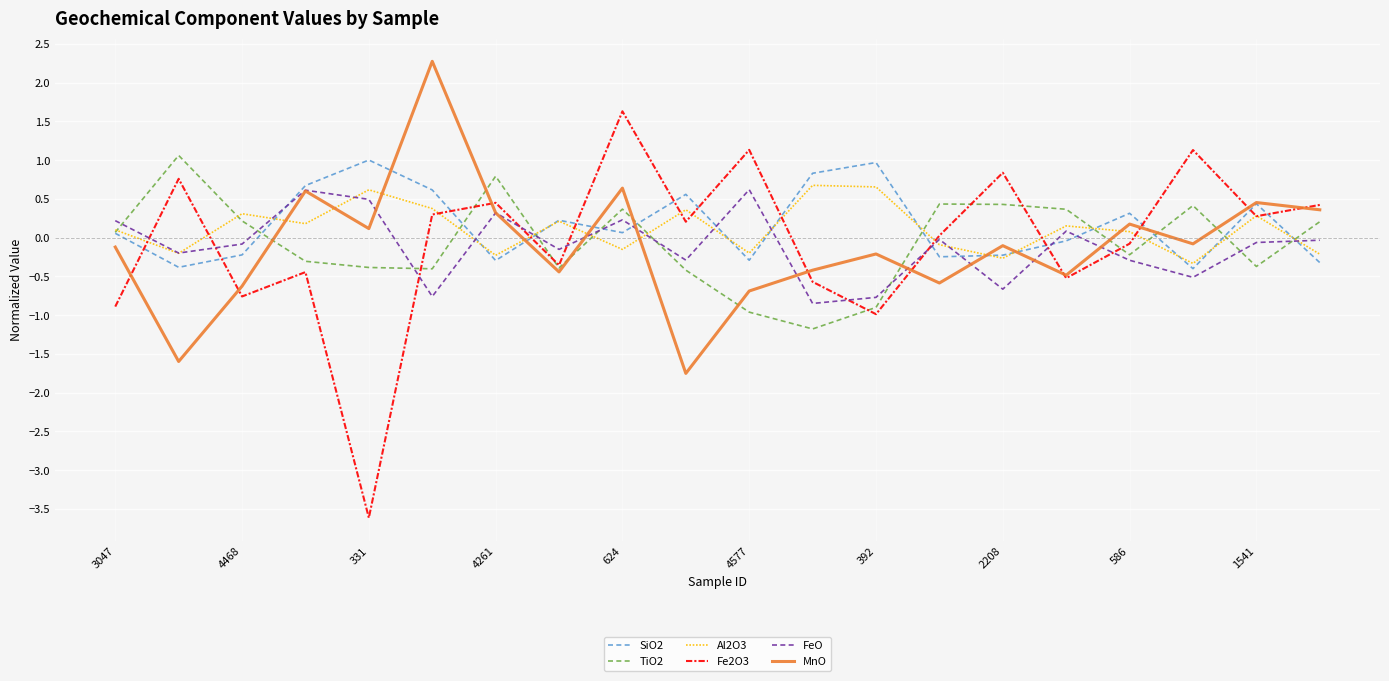

What is the minimum value for TiO2?

-1.2